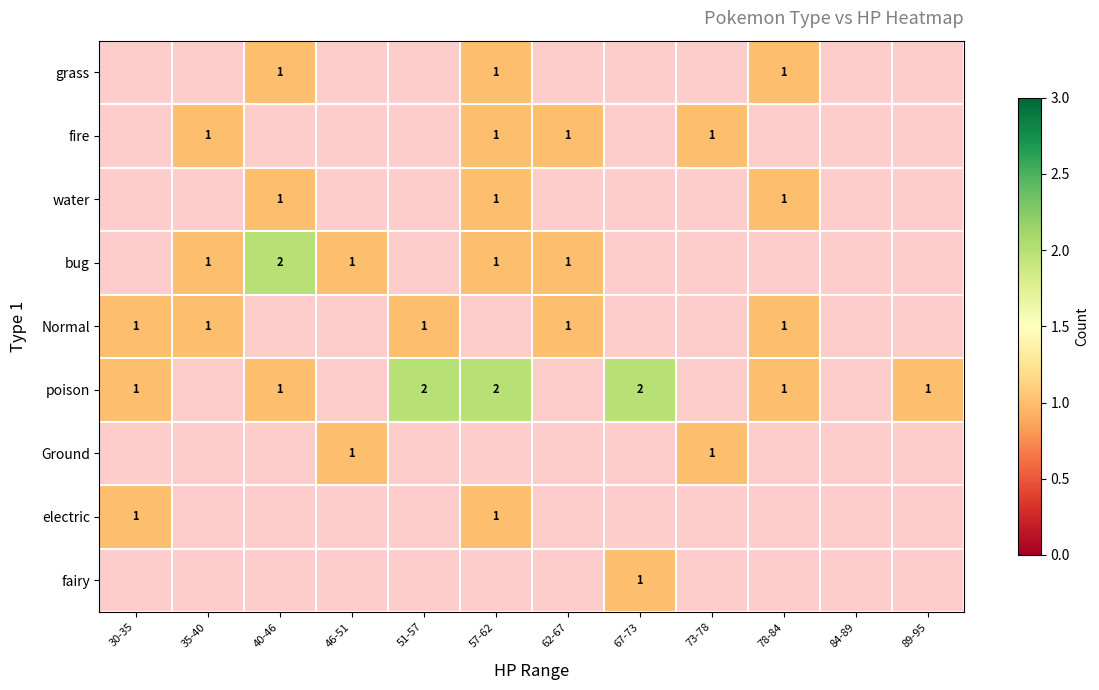

Is it true that bug equals 1 at 57-62?

True